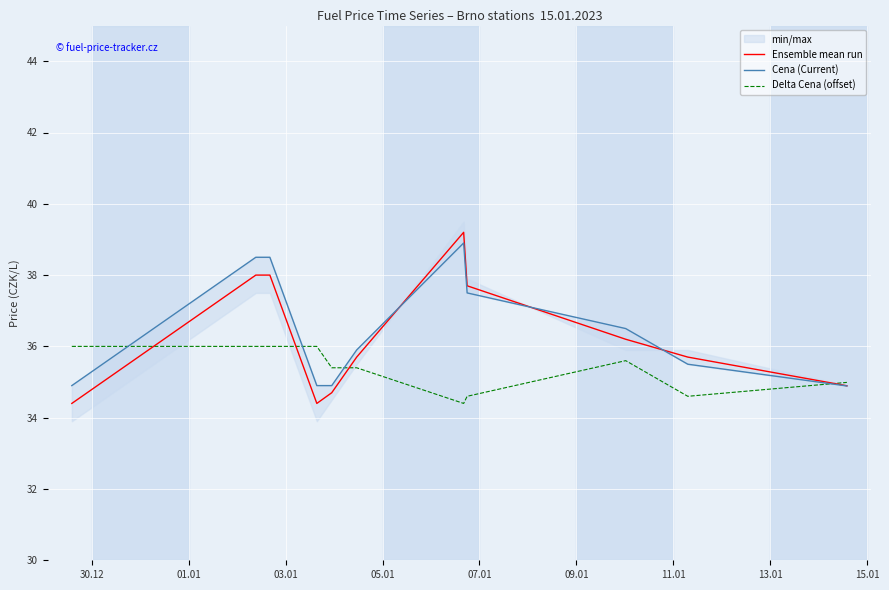

How many interior local peaks does the Delta Cena (offset) series have?

1